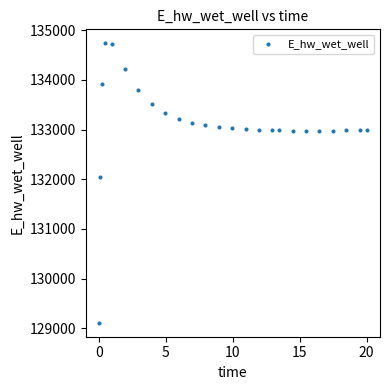

What Y value in the scatter plot is closest to 131923?

132046.1